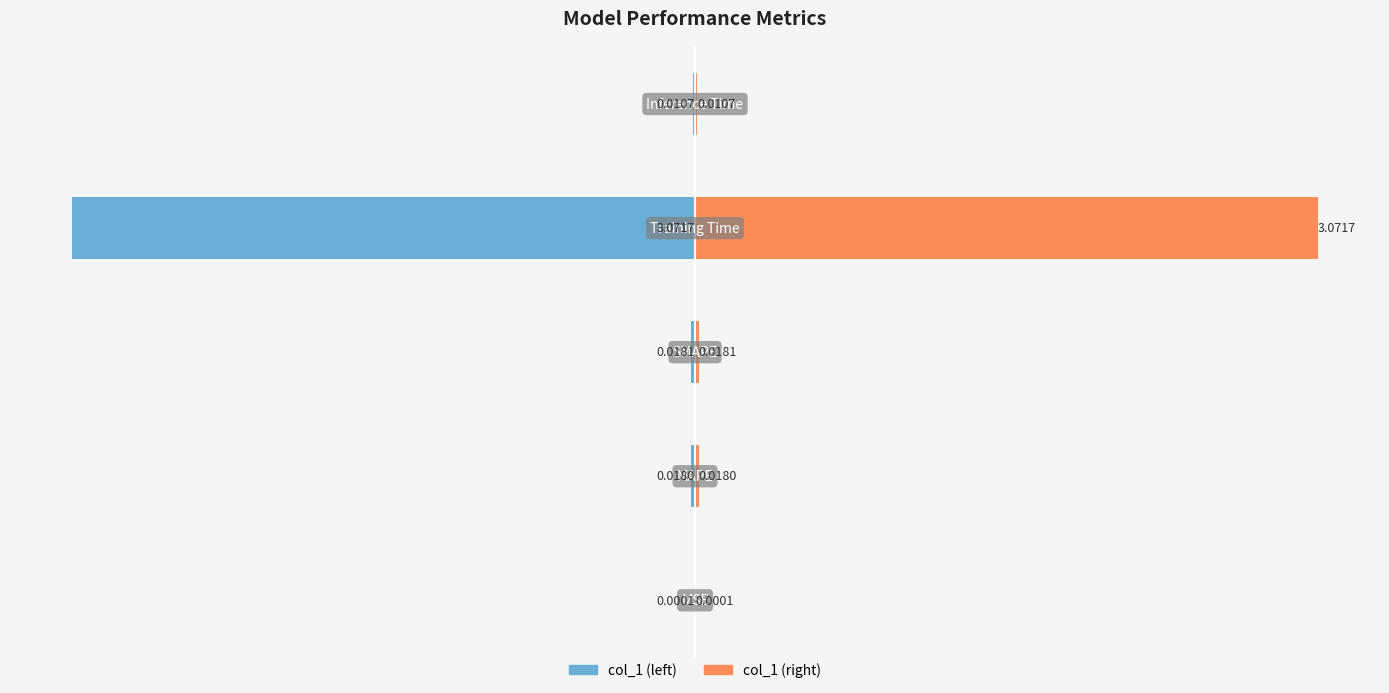

At how many categories does at least one series exceed 0?

5